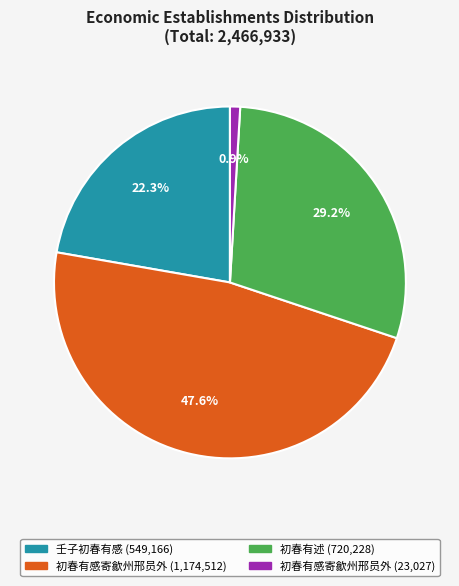

Is there any slice that represents more than half of the pie?

No